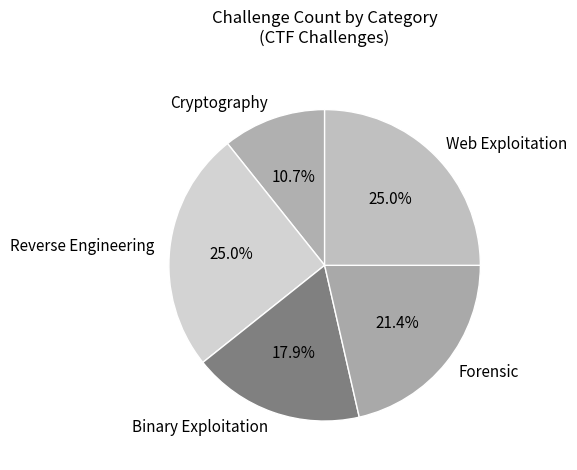

What is the total percentage of Web Exploitation and Cryptography?

35.7%